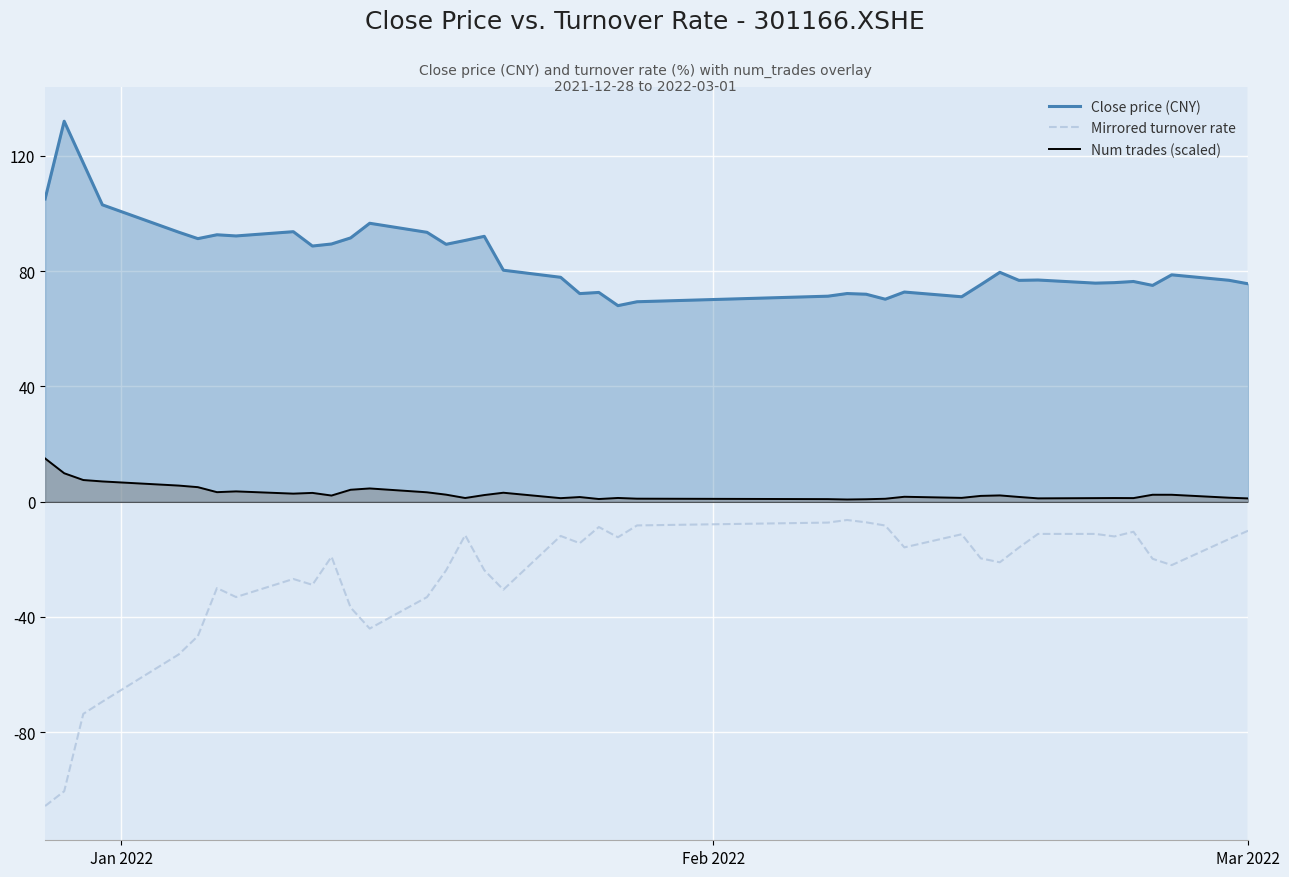

In Num trades (scaled), how many points are higher than both neighbors (excluding endpoints)?

10